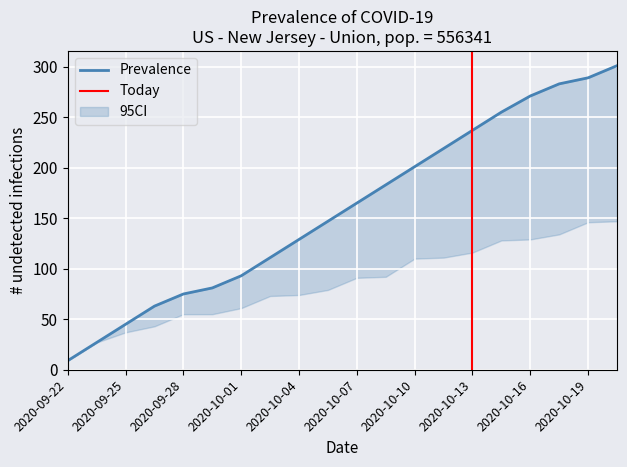

At which label does Prevalence reach its minimum?

2020-09-22